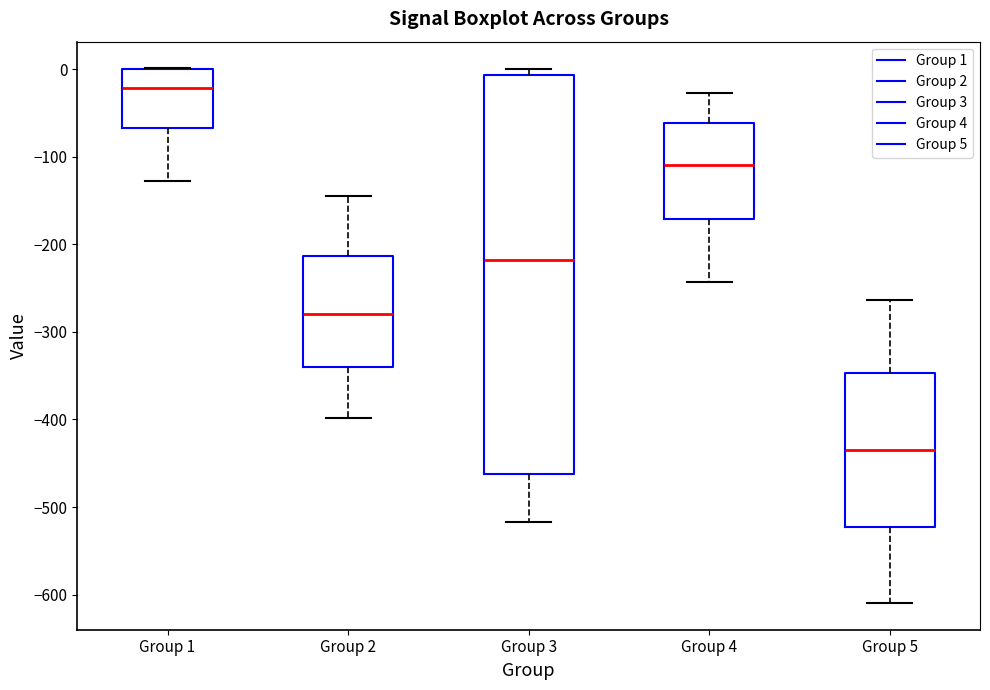

Reading left to right, read every box against the y-axis: the position of its median line, the range the box covers, and the ends of its whiskers. The values are not printed on the chart, so give them approximately, as read against the axis.

Group 1: median -20, box -70 to 0, whiskers -130 to 0
Group 2: median -280, box -340 to -210, whiskers -400 to -140
Group 3: median -220, box -460 to -10, whiskers -520 to 0
Group 4: median -110, box -170 to -60, whiskers -240 to -30
Group 5: median -440, box -520 to -350, whiskers -610 to -260